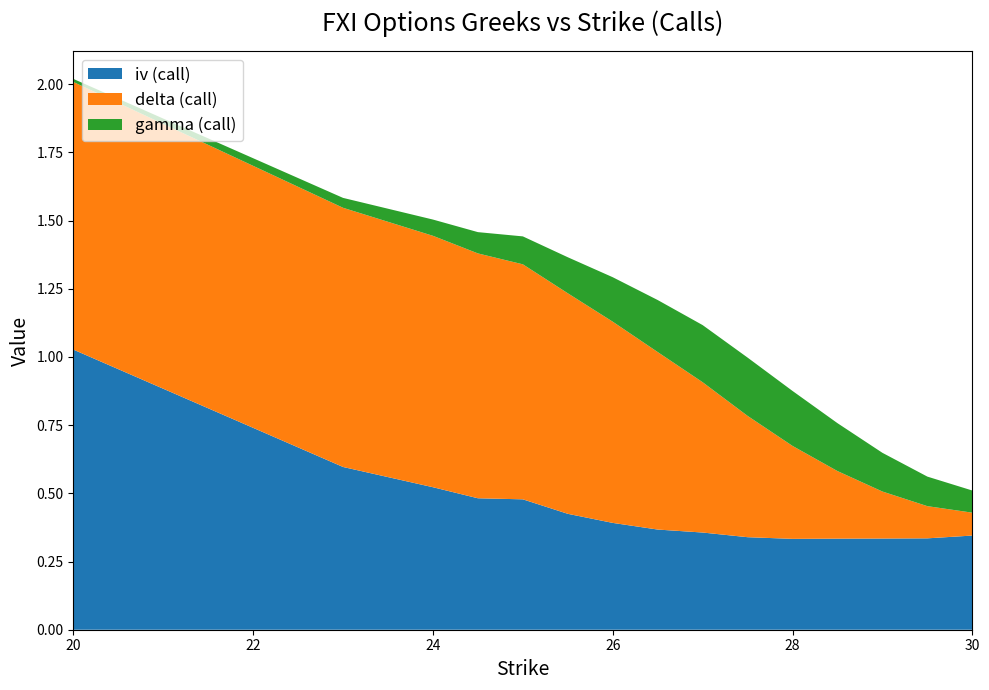

Reading left to right, transcribe all the data shown in this chart.

iv (call): 20=1.0	23=0.6	24=0.5	24.5=0.5	25=0.5	25.5=0.4	26=0.4	26.5=0.4	27=0.4	27.5=0.3	28=0.3	28.5=0.3	29=0.3	29.5=0.3	30=0.3
delta (call): 20=1.0	23=1.0	24=0.9	24.5=0.9	25=0.9	25.5=0.8	26=0.7	26.5=0.7	27=0.6	27.5=0.4	28=0.3	28.5=0.2	29=0.2	29.5=0.1	30=0.1
gamma (call): 20=0.0	23=0.0	24=0.1	24.5=0.1	25=0.1	25.5=0.1	26=0.2	26.5=0.2	27=0.2	27.5=0.2	28=0.2	28.5=0.2	29=0.1	29.5=0.1	30=0.1